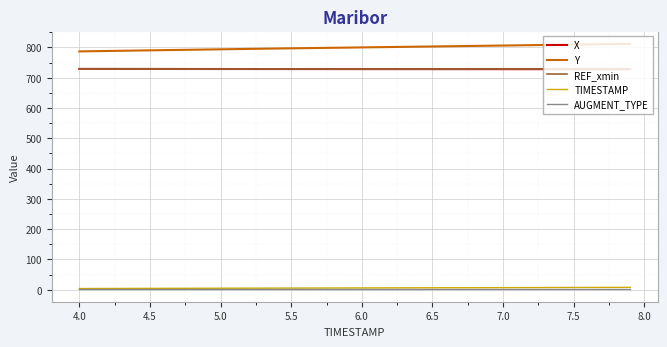

True or false: X and Y cross at least once.

False